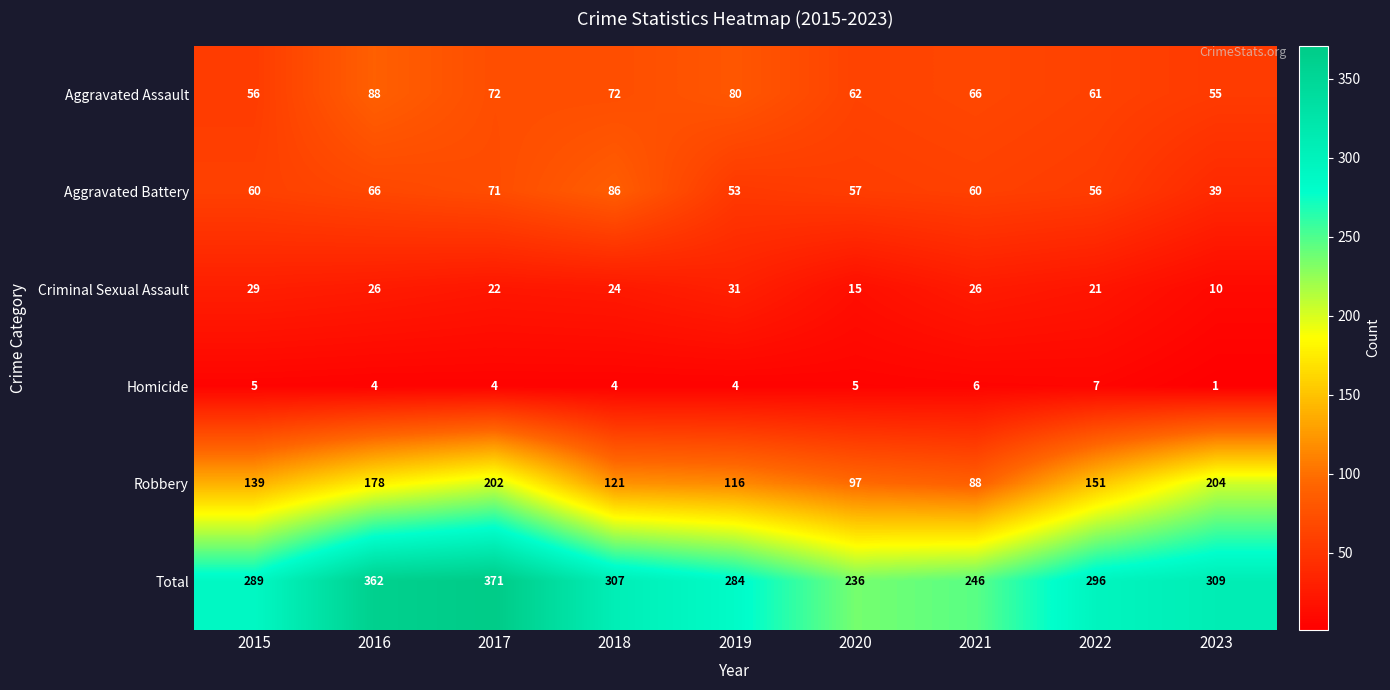

What is the approximate value of Criminal Sexual Assault at 2021, to the nearest 10?

30